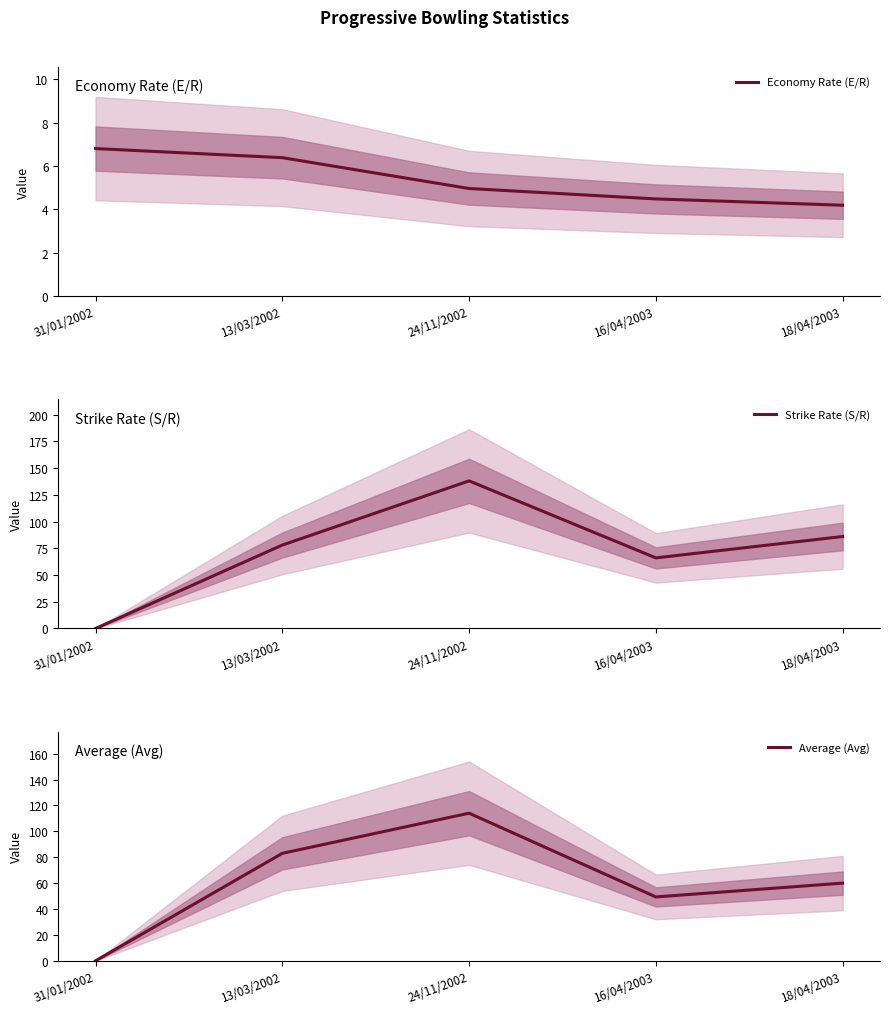

True or false: Average (Avg) has a value of 83.0 at 13/03/2002.

True